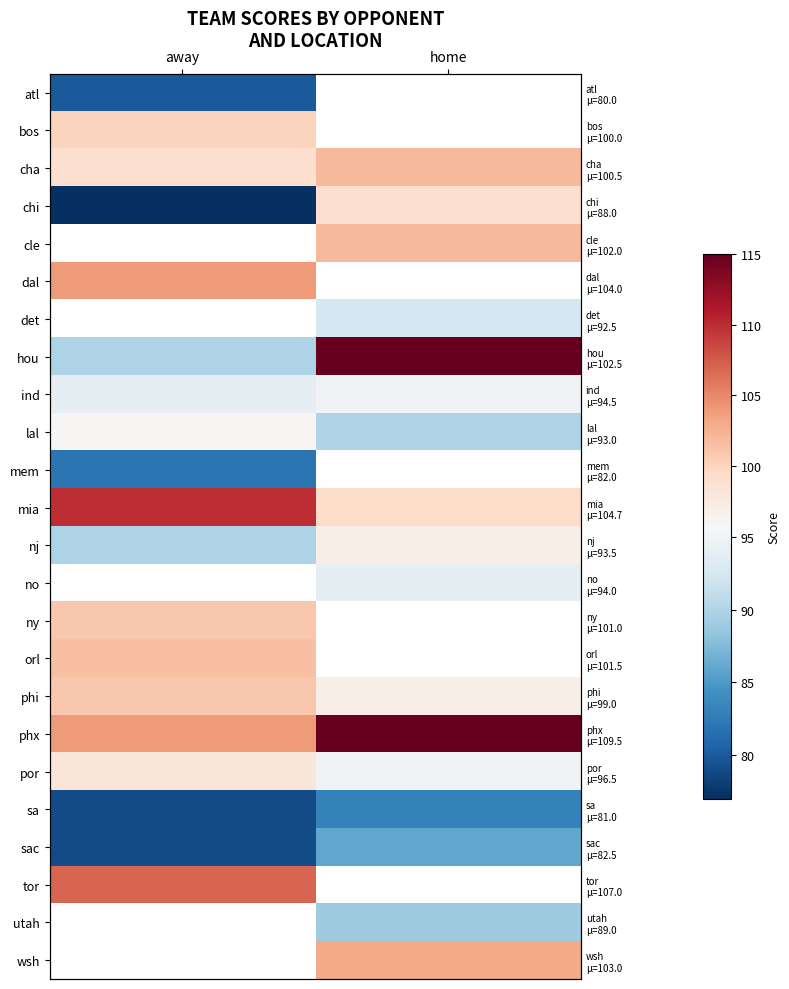

At how many categories does at least one series exceed 82?

2